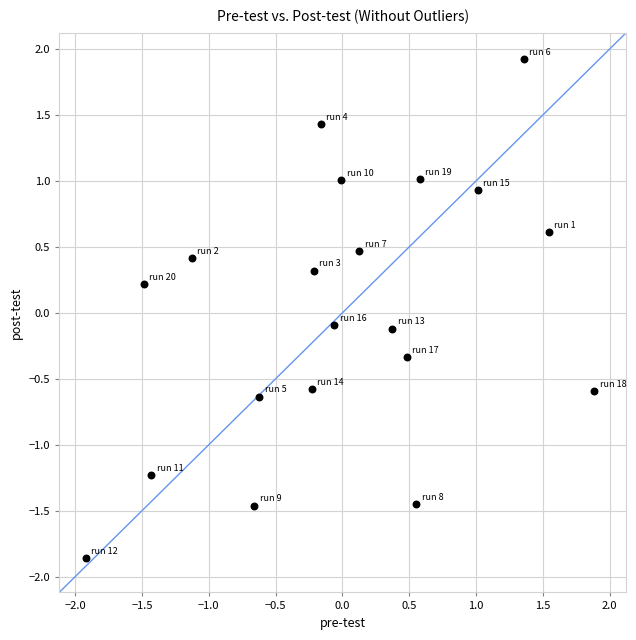

What is the range of X values (max minus min)?

3.8